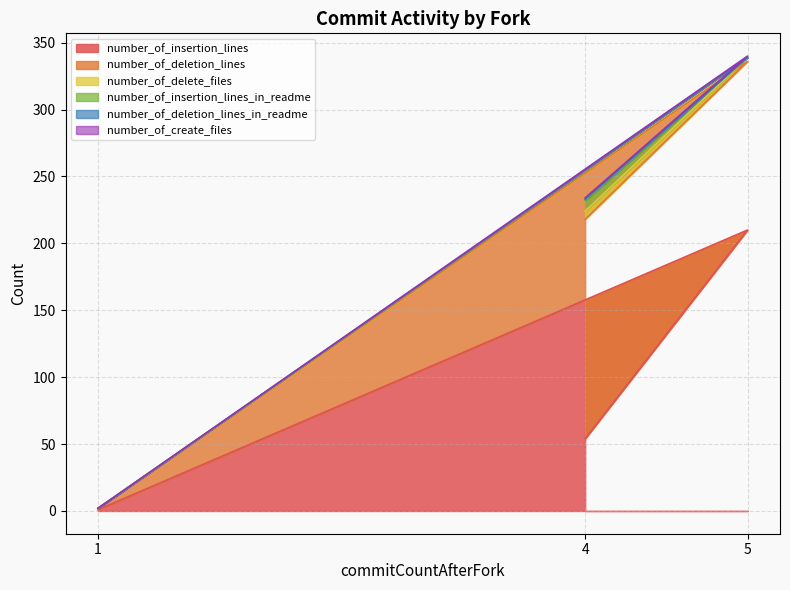

Reading left to right, extract all data points from this chart.

number_of_insertion_lines: 1=1	5=210	4=54
number_of_deletion_lines: 1=1	5=126	4=164
number_of_delete_files: 1=0	5=3	4=6
number_of_insertion_lines_in_readme: 1=0	5=0	4=8
number_of_deletion_lines_in_readme: 1=0	5=0	4=1
number_of_create_files: 1=0	5=1	4=1